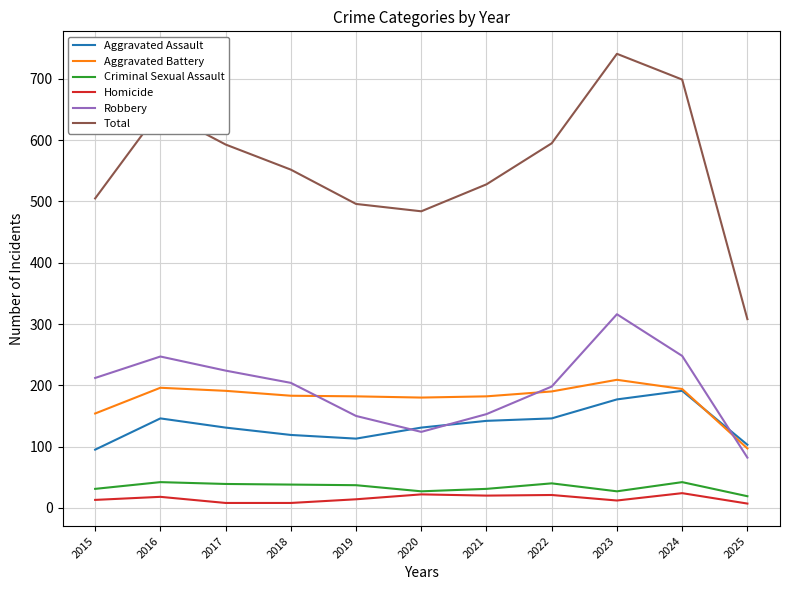

What is the total value across all series at 2019?

992